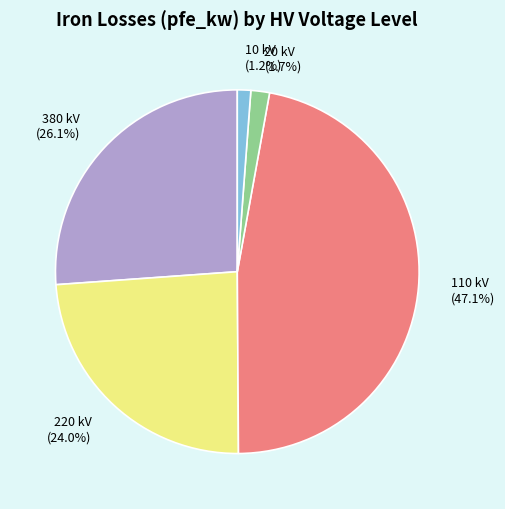

Approximately how many times larger is the value at 380 kV (26.1%) compared to 220 kV (24.0%)?

1.1